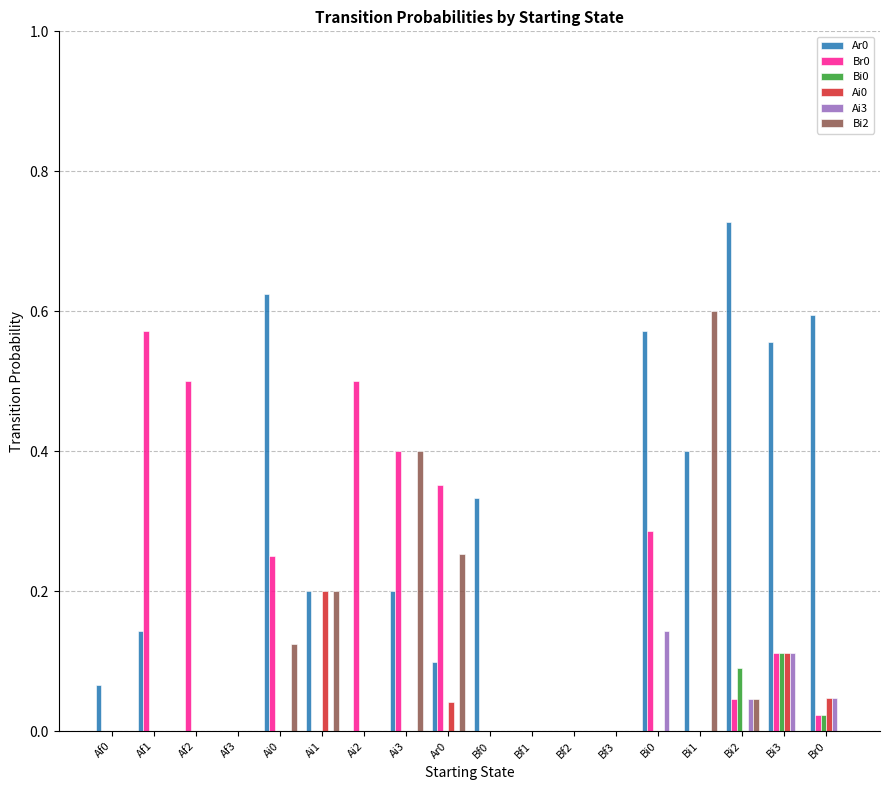

True or false: Bi2 has a value of 0.2 at Bi1.

False